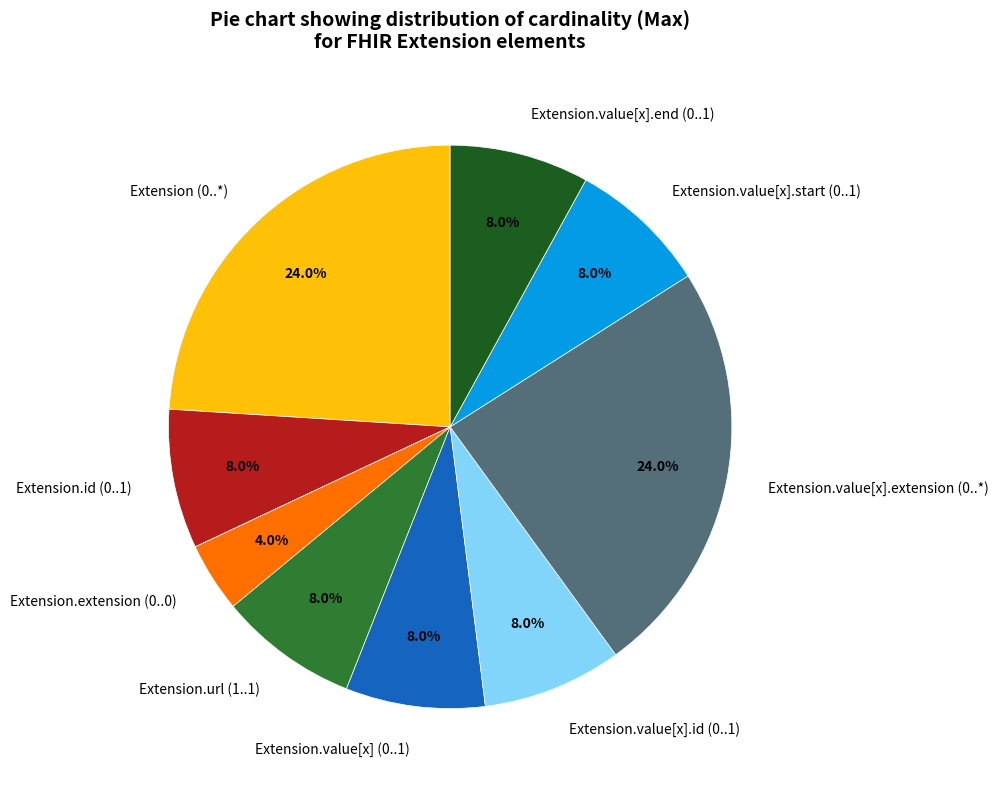

Is there any slice that represents more than half of the pie?

No